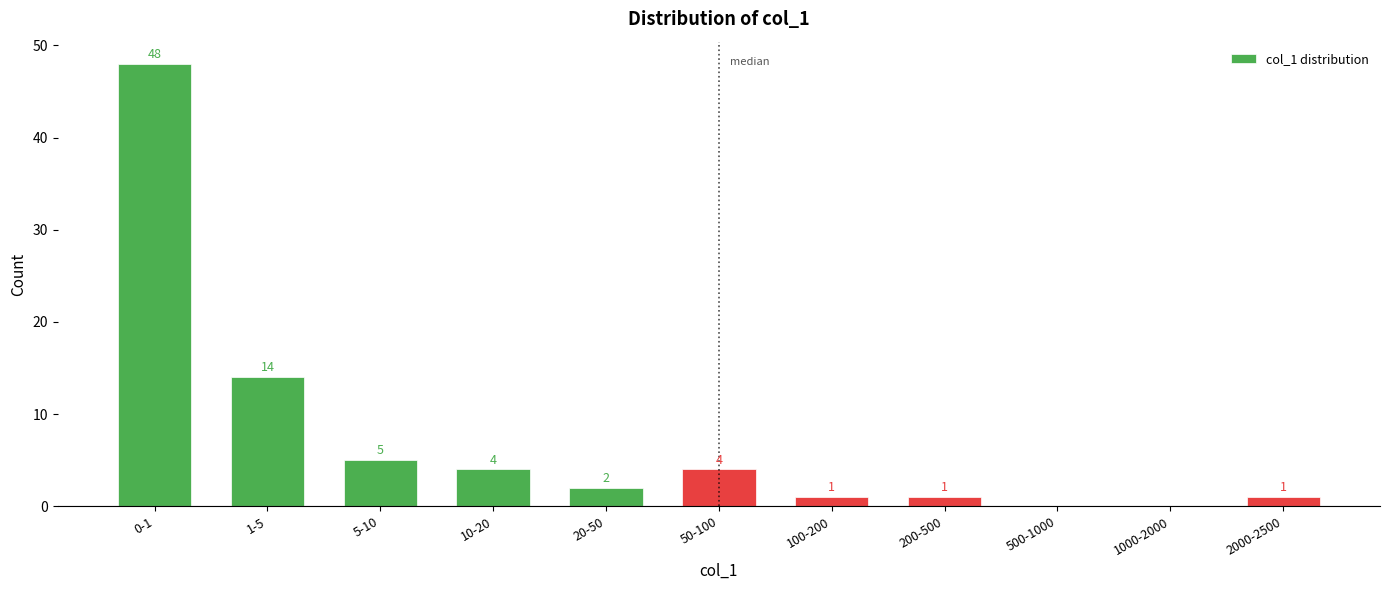

Reading left to right, list all the values displayed in this chart.

0-1=48	1-5=14	5-10=5	10-20=4	20-50=2	50-100=4	100-200=1	200-500=1	500-1000=0	1000-2000=0	2000-2500=1